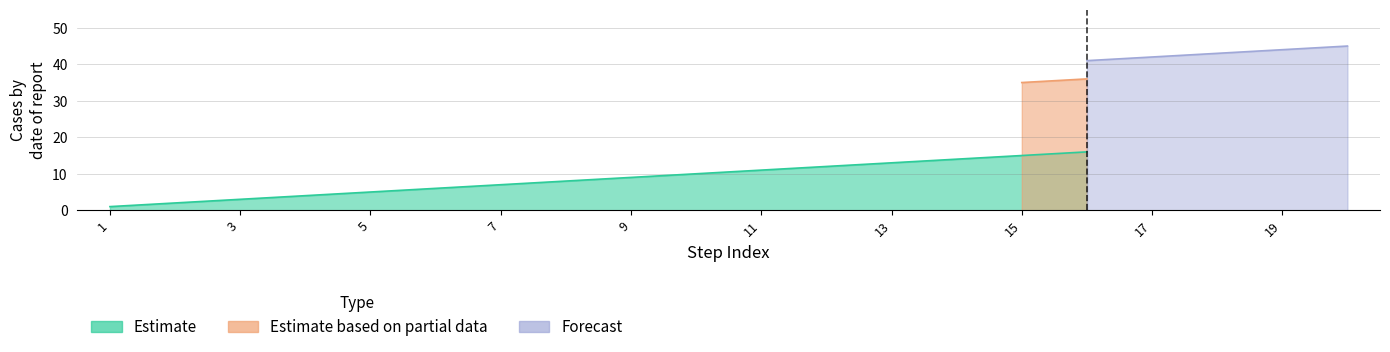

True or false: Estimate based on partial data has more than 0 points higher than both neighbors.

False